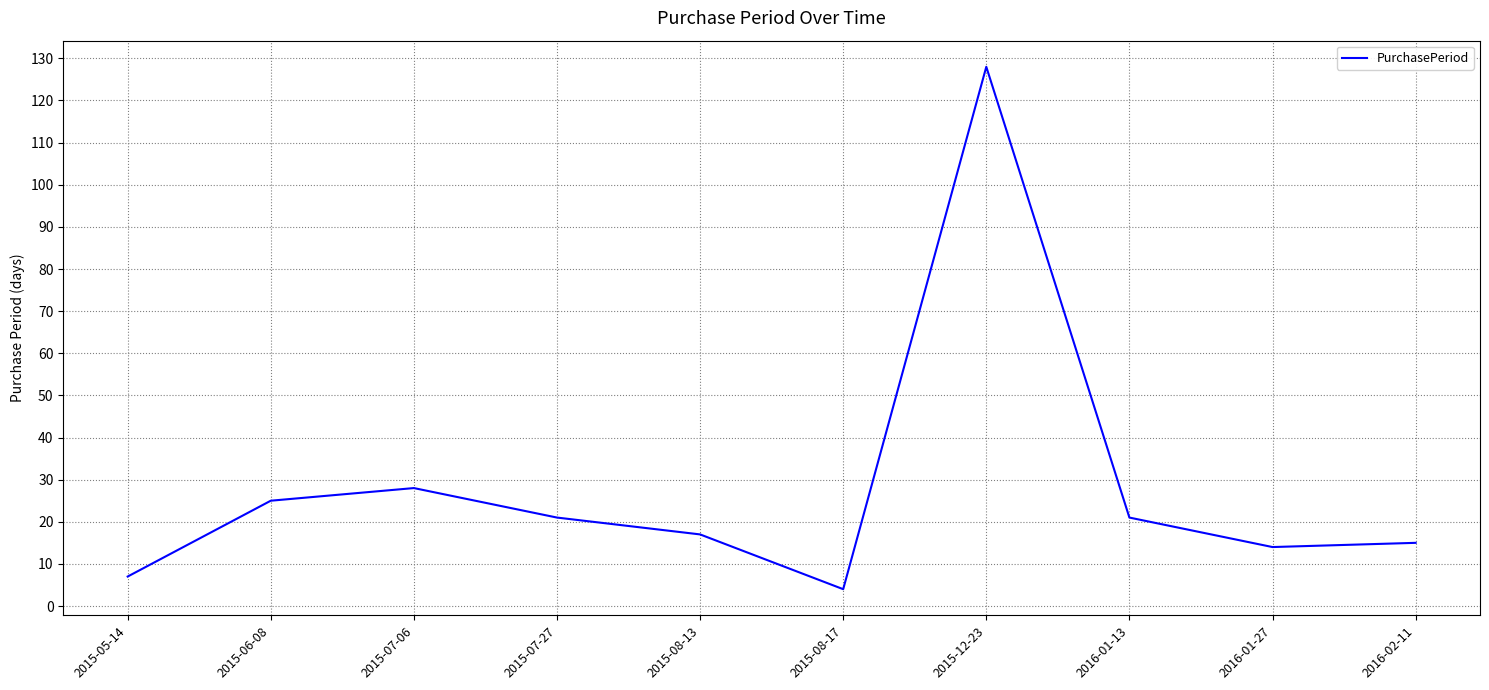

What is the average value?

28